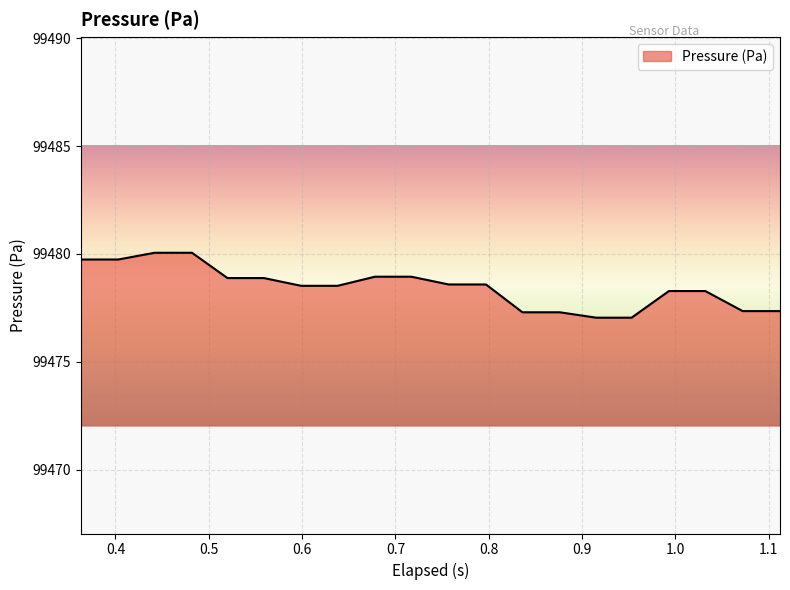

What is the smallest value displayed?

99477.0